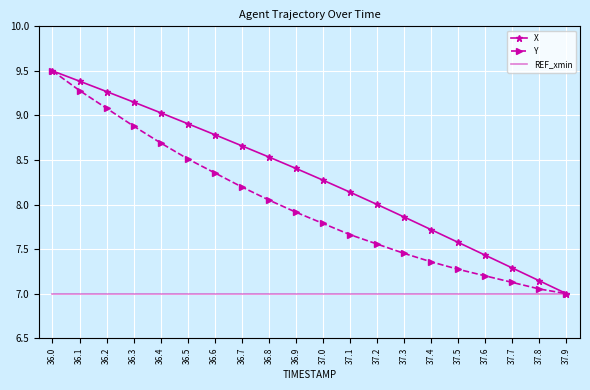

What position from the right is 36.5?

15